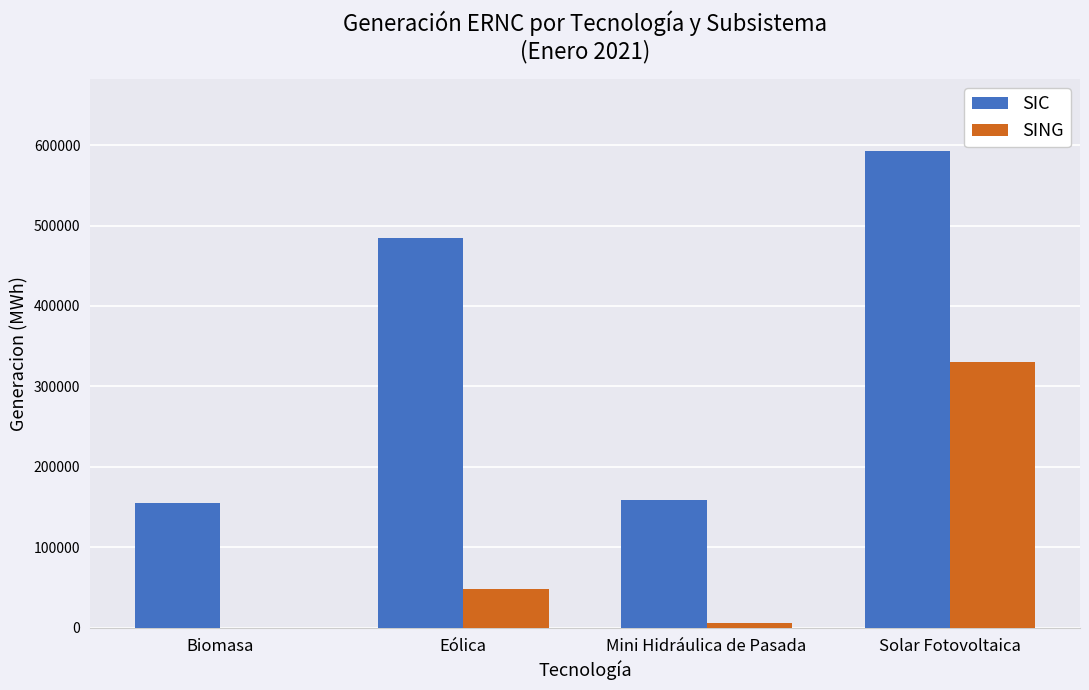

What is the average value of the SIC series?

347939.6